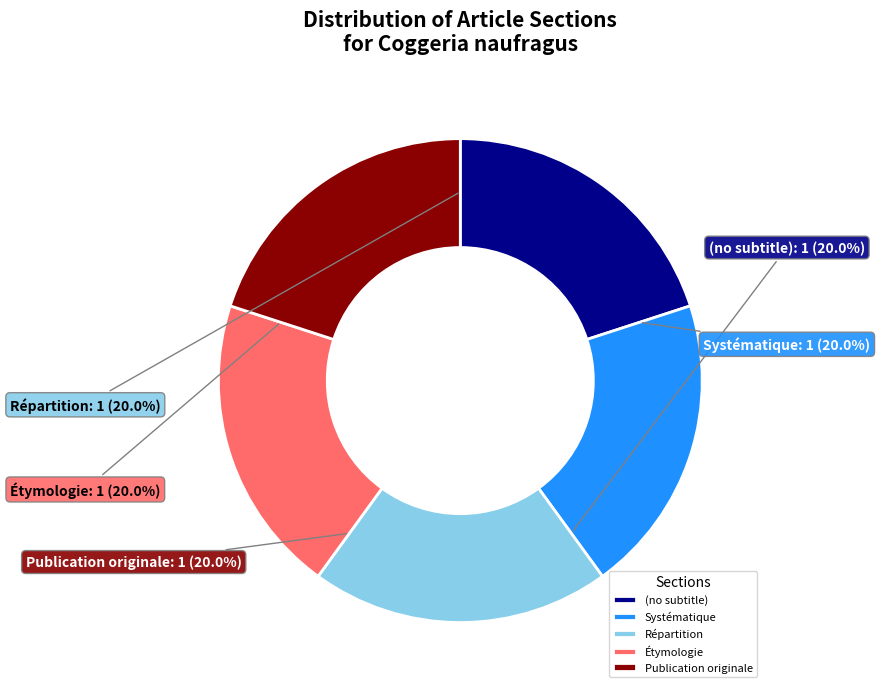

What percentage is the Systématique slice, to the nearest percent?

20%